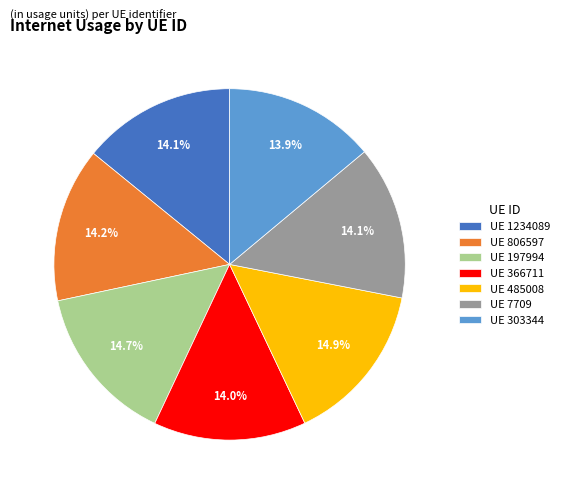

Which has a higher value, UE 197994 or UE 366711?

UE 197994